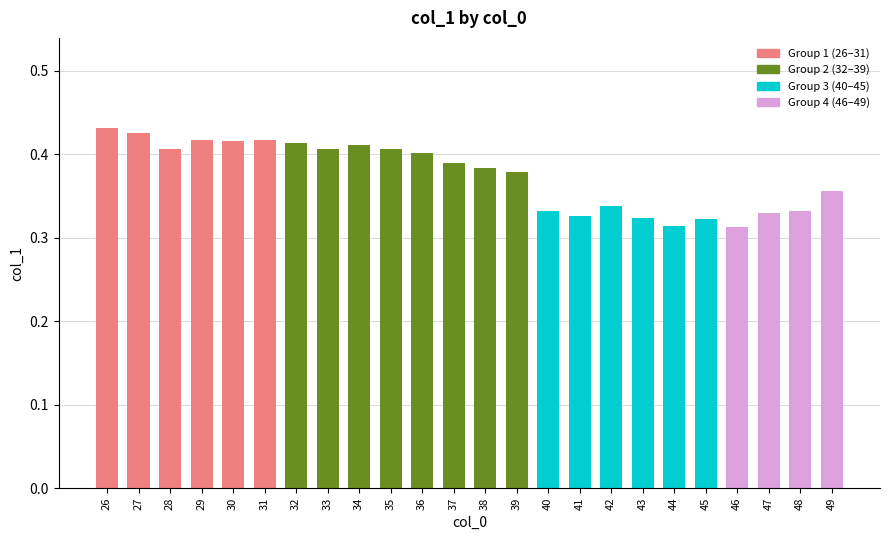

What is the difference between the values at 42 and 37?

0.1